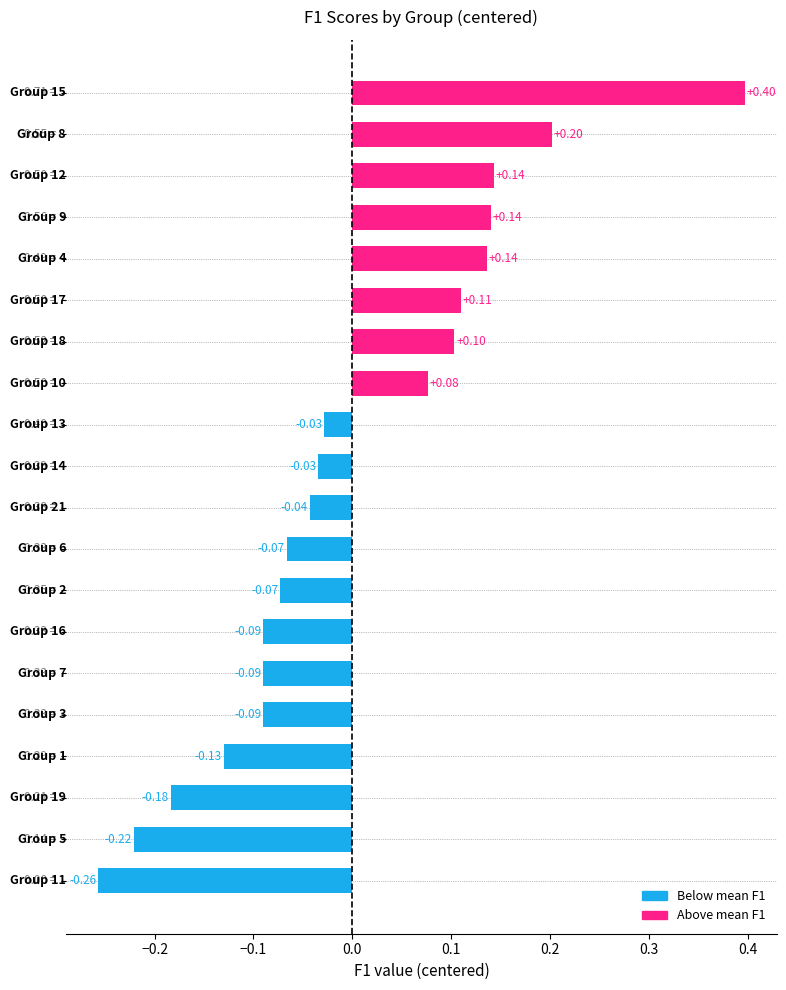

What is the difference between the maximum and minimum values?

0.7